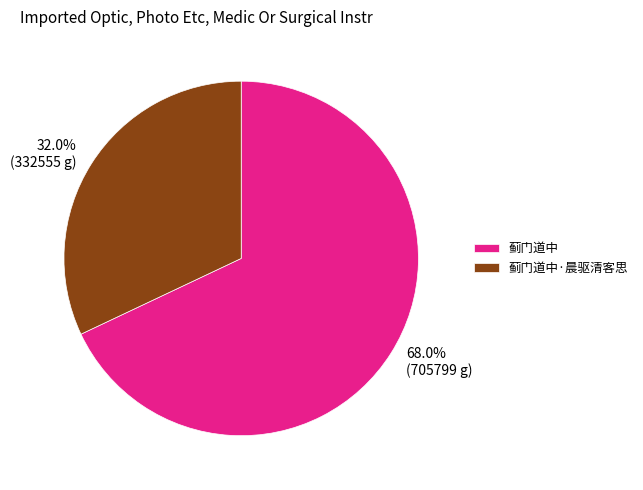

Rank the categories by value from lowest to highest.

蓟门道中·晨驱清客思, 蓟门道中